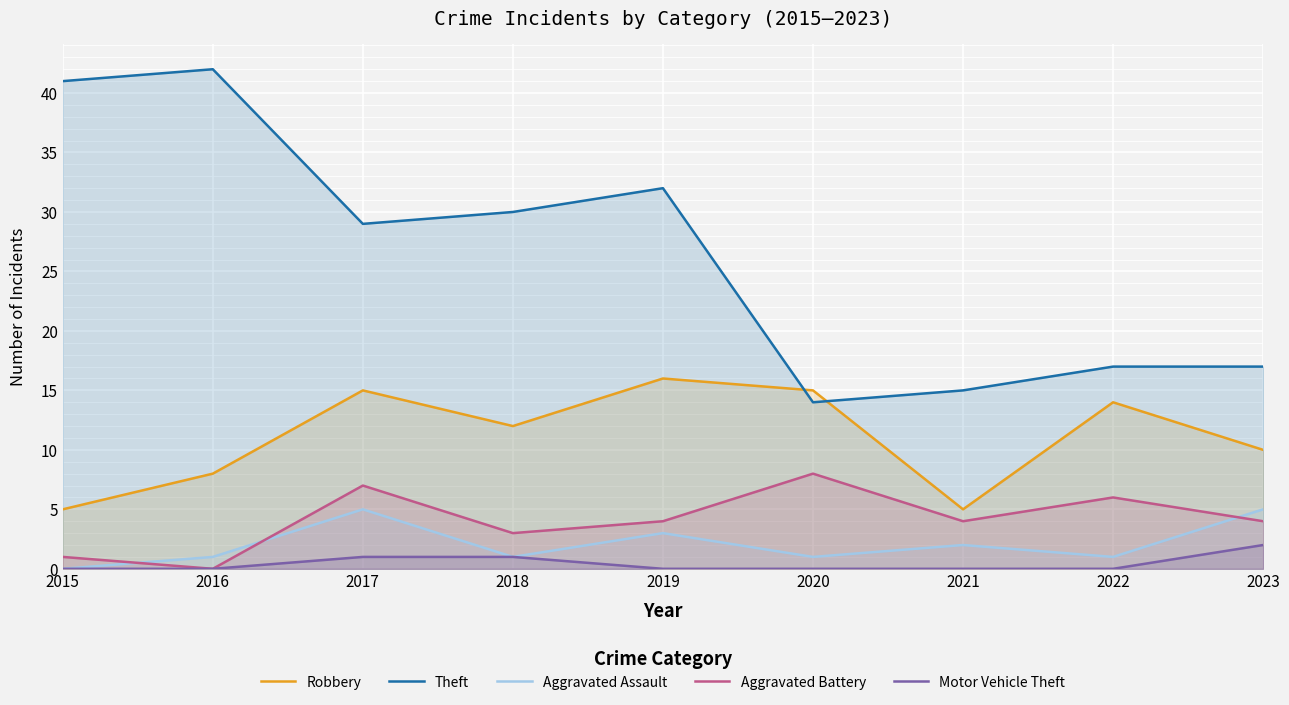

The value of Robbery at 2021 is 3. True or false?

False